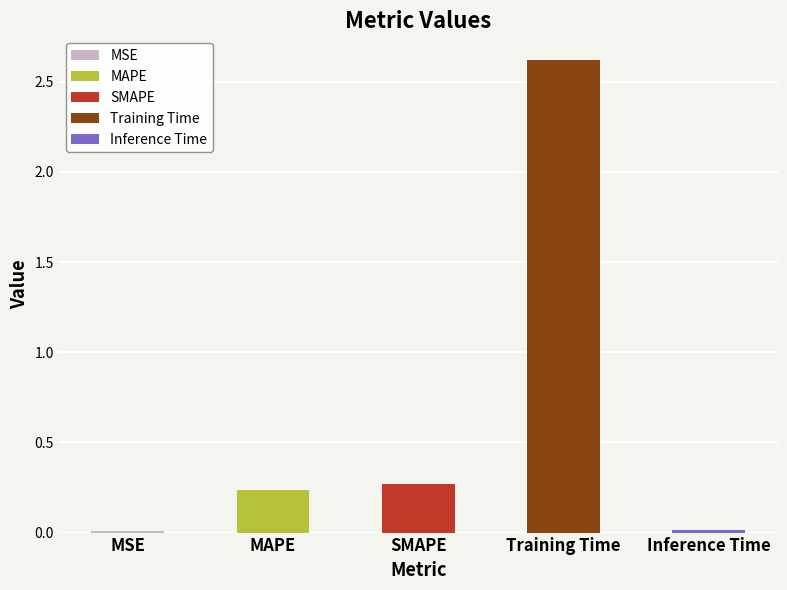

Which has a higher value, Training Time or Inference Time?

Training Time